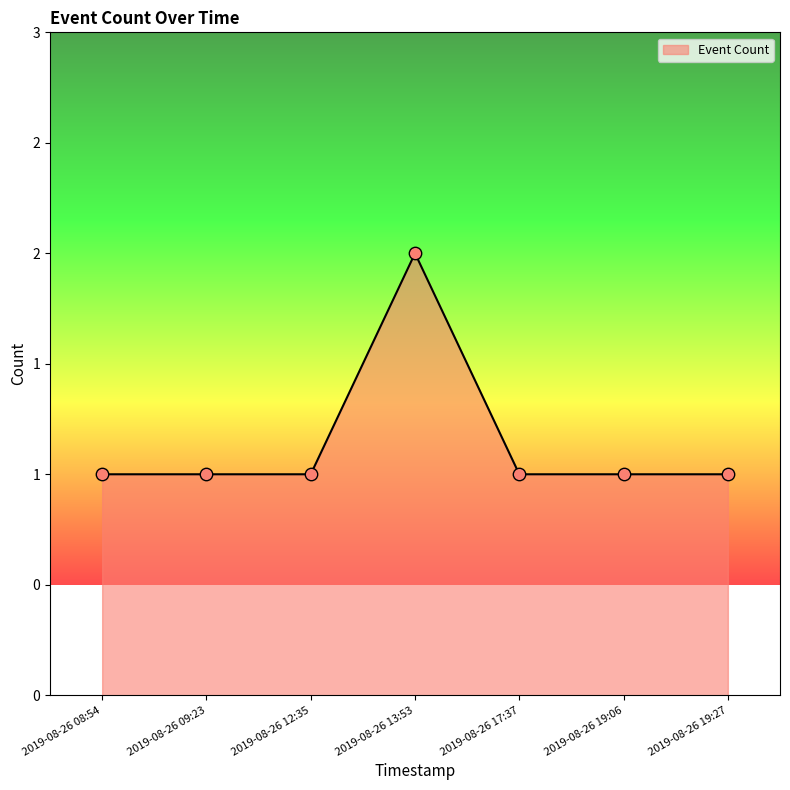

Between 2019-08-26 19:06 and 2019-08-26 13:53, which is larger?

2019-08-26 13:53